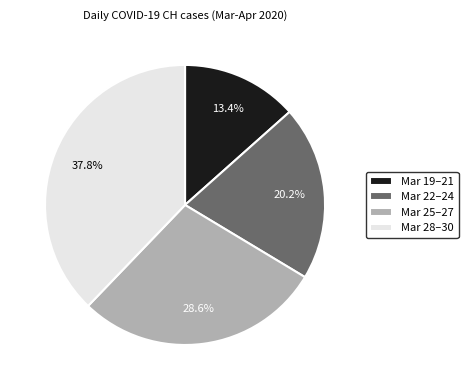

To the nearest percent, what is the average slice percentage?

25%